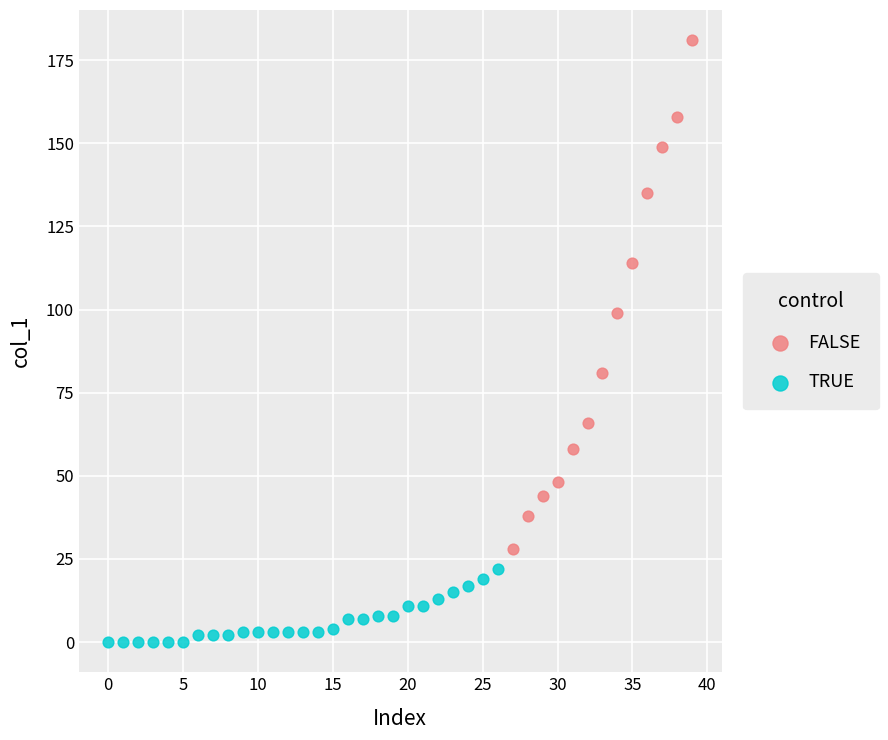

Which series has the largest Y range (max minus min)?

FALSE